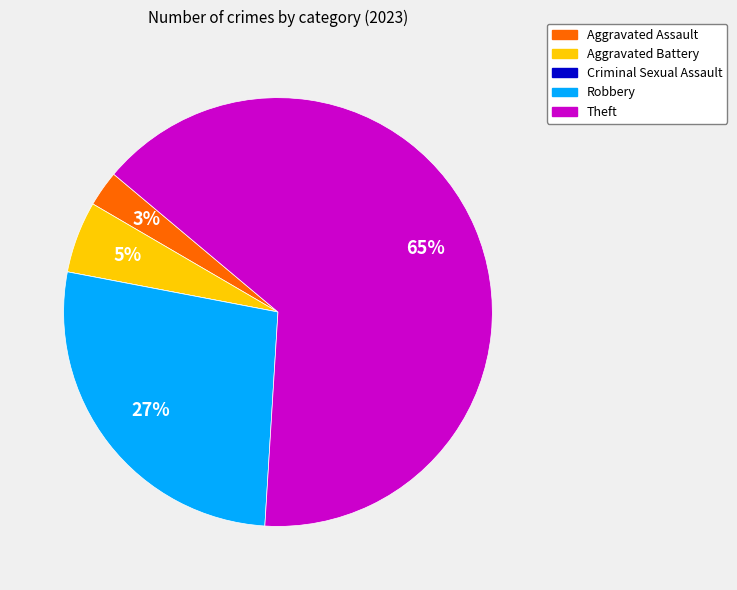

Is there any slice that represents more than half of the pie?

Yes